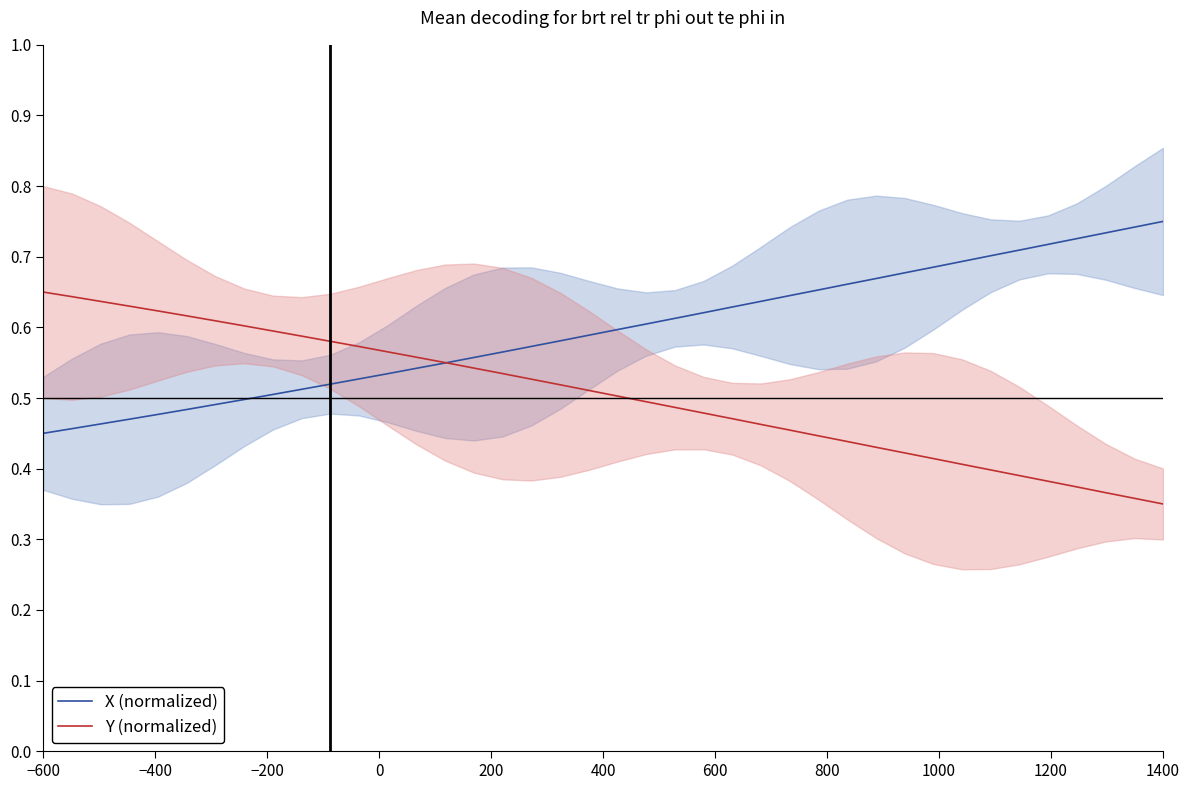

Which series has the largest range (max minus min)?

X (normalized)